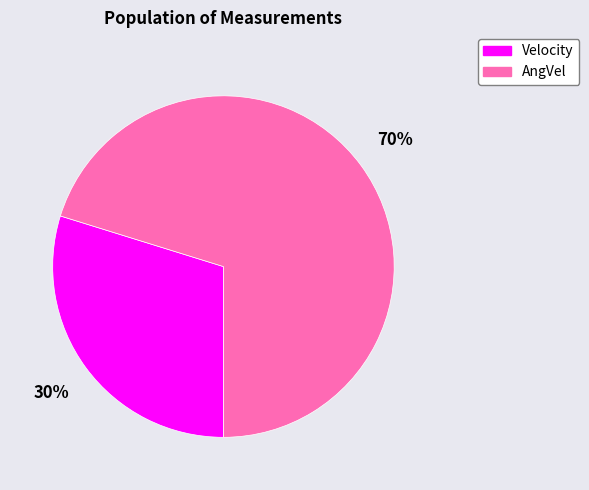

What percentage is the AngVel slice, to the nearest percent?

70%